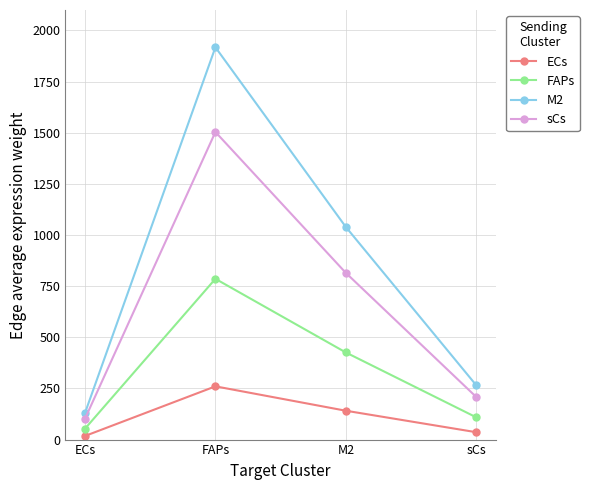

True or false: M2 and FAPs cross at least once.

False